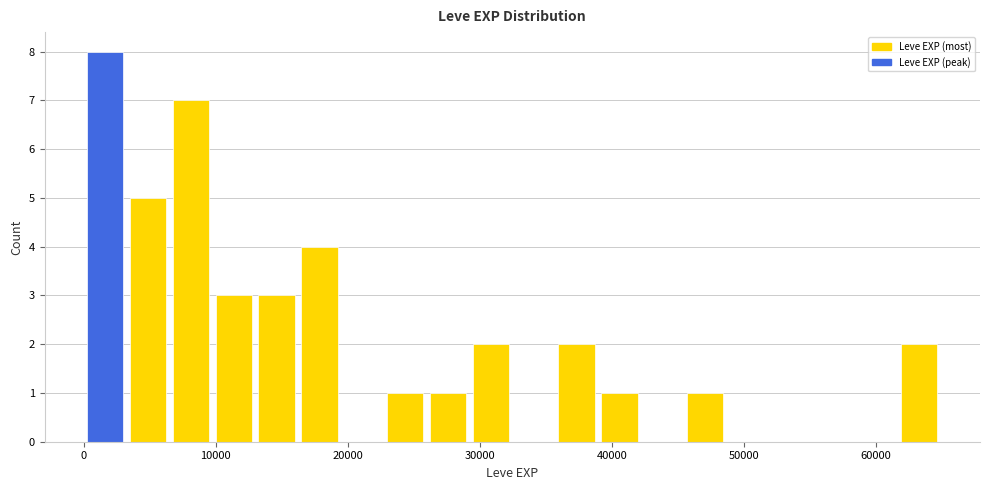

Around what value on the x-axis is the tallest bar? Give the approximate position of its centre, as read against the axis.

2000